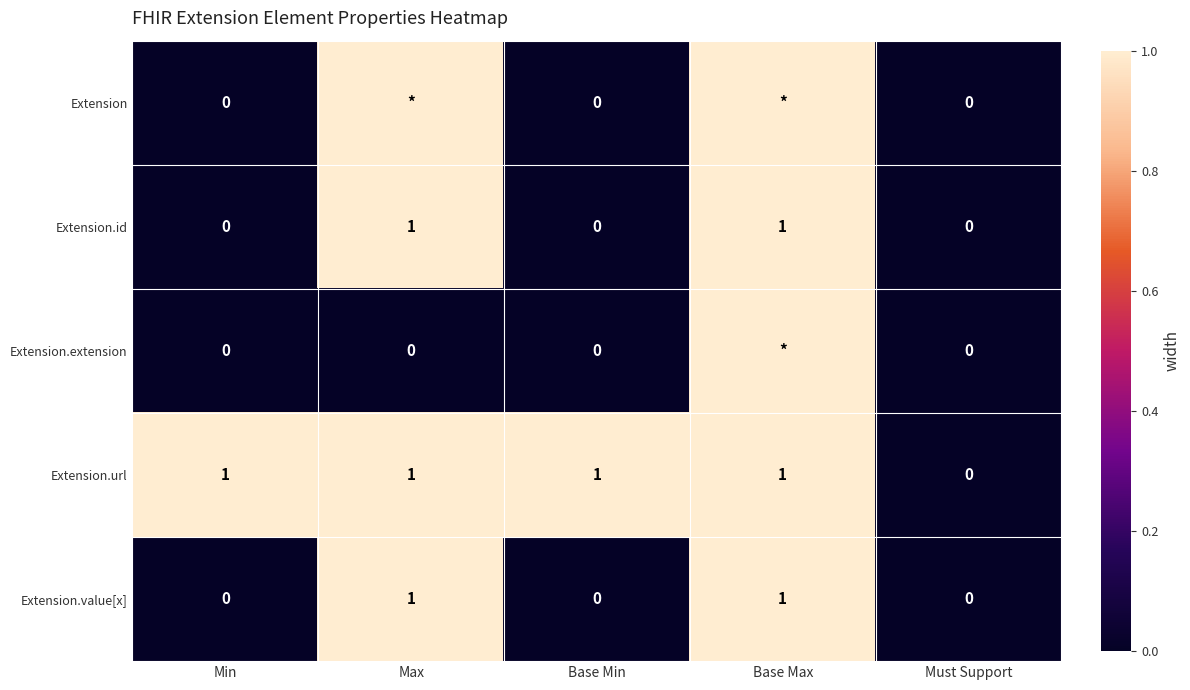

Count the Extension.value[x] values in the range 0 to 1.

5